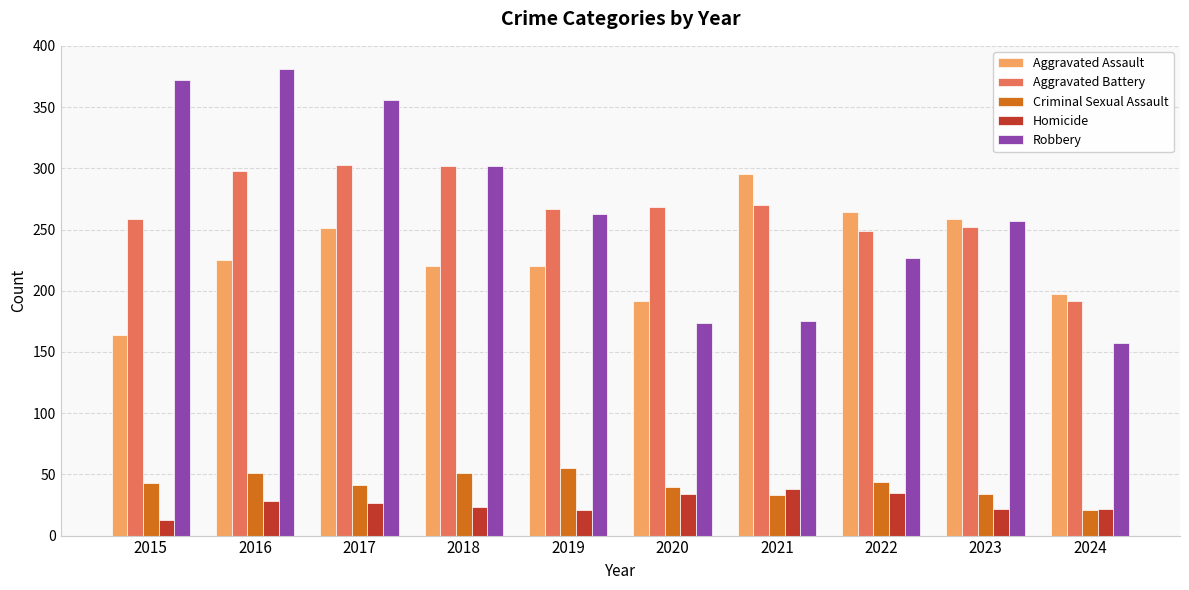

At how many categories does at least one series exceed 243?

9